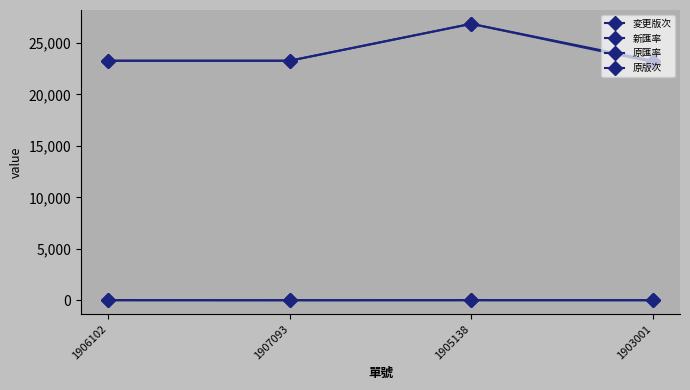

Does the chart have visible grid lines?

No